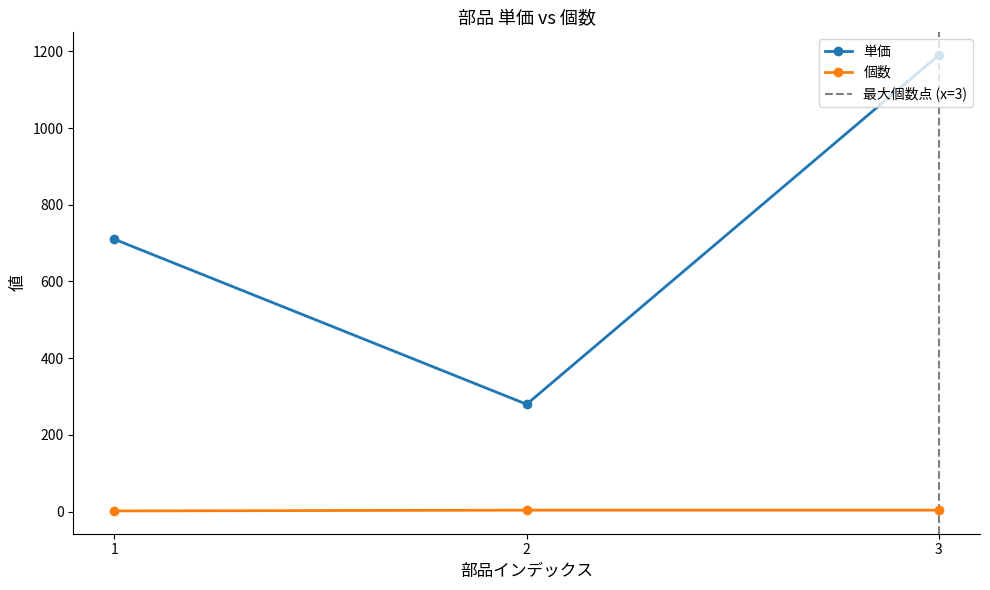

What are all the series names shown in the legend?

単価, 個数